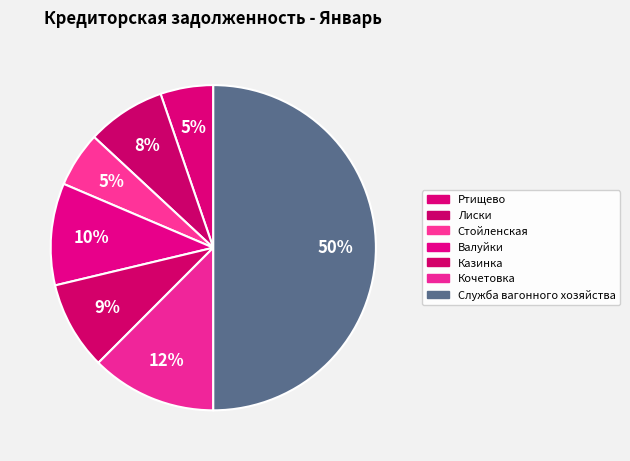

To the nearest percent, what percentage of the pie is Казинка?

9%